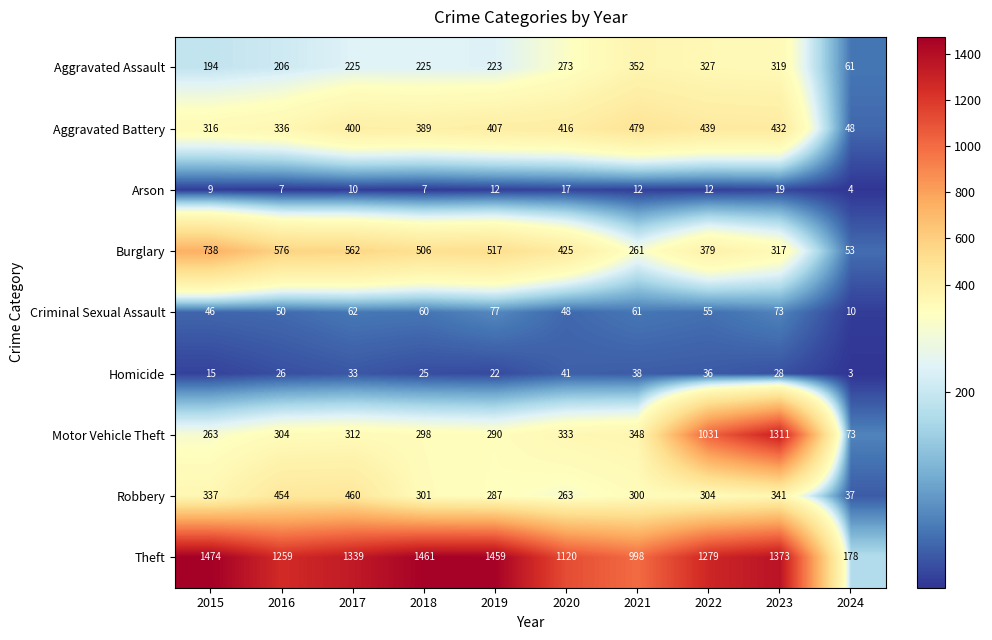

The Theft series shows 2233 at 2023. True or false?

False